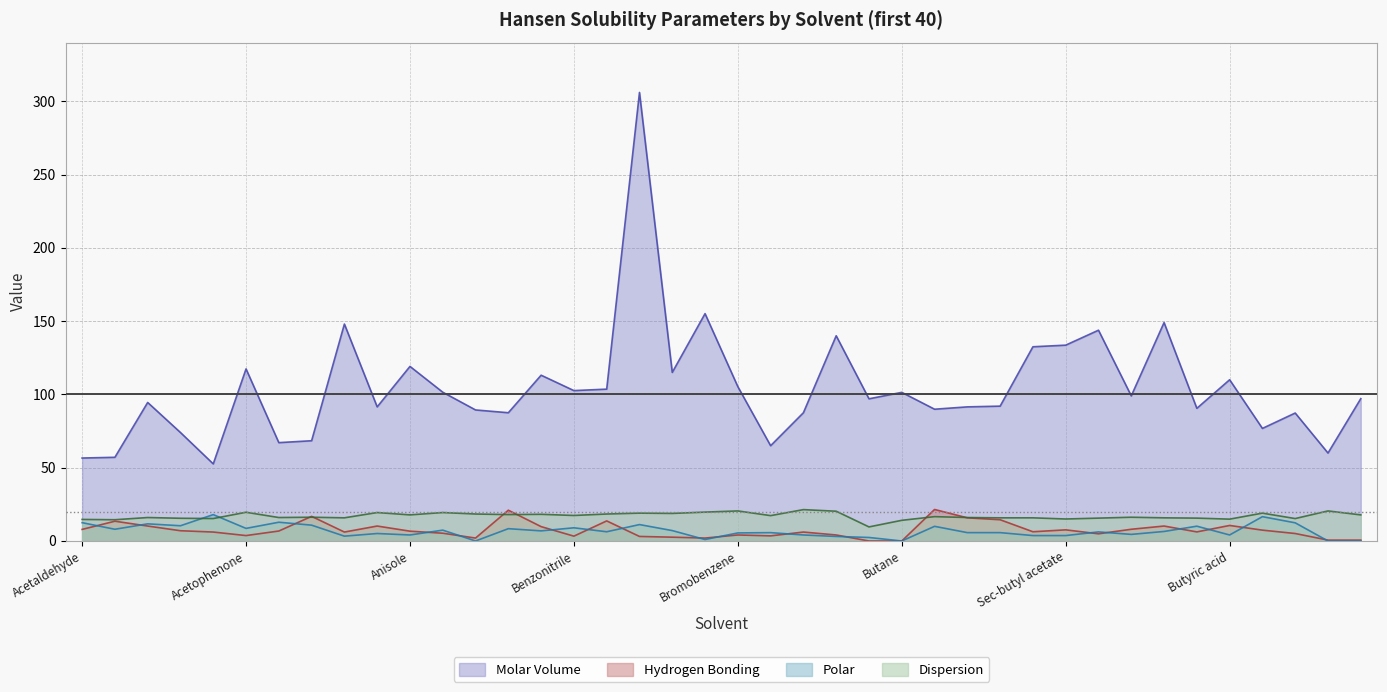

At which label does Polar first exceed 6?

Acetaldehyde